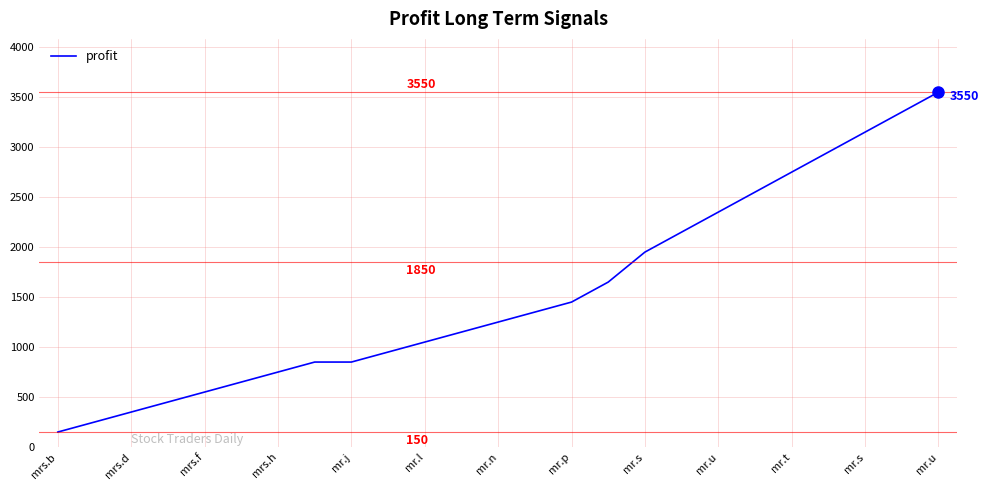

Reading left to right, transcribe all the data shown in this chart.

150	250	350	450	550	650	750	850	850	950	1050	1150	1250	1350	1450	1650	1950	2150	2350	2550	2750	2950	3150	3350	3550